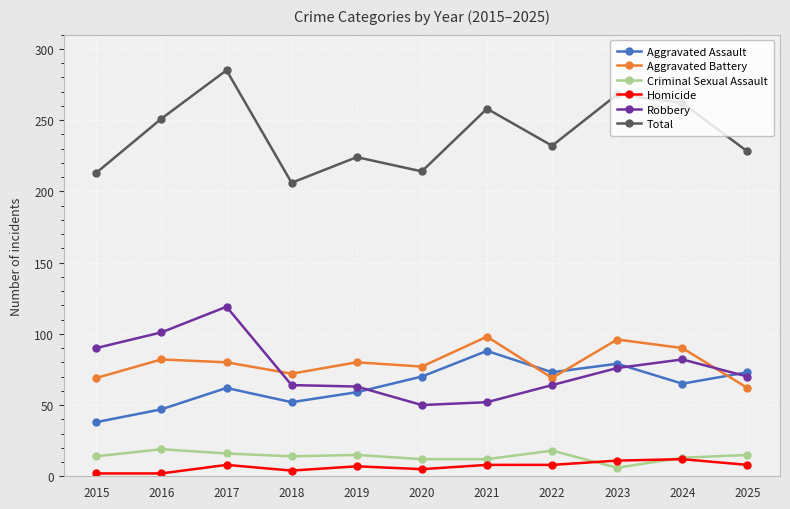

Between which two adjacent categories do Robbery and Aggravated Battery first intersect?

2017 and 2018